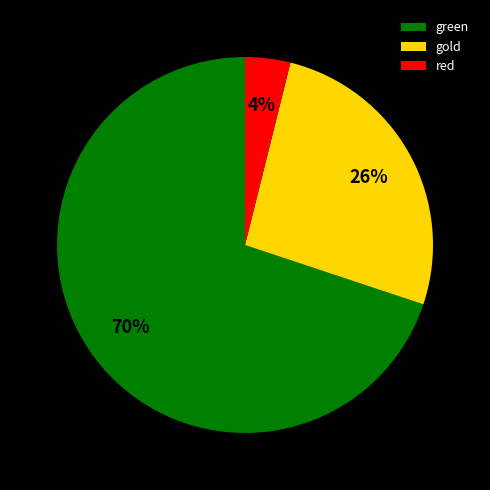

Is there a majority slice in this chart?

Yes